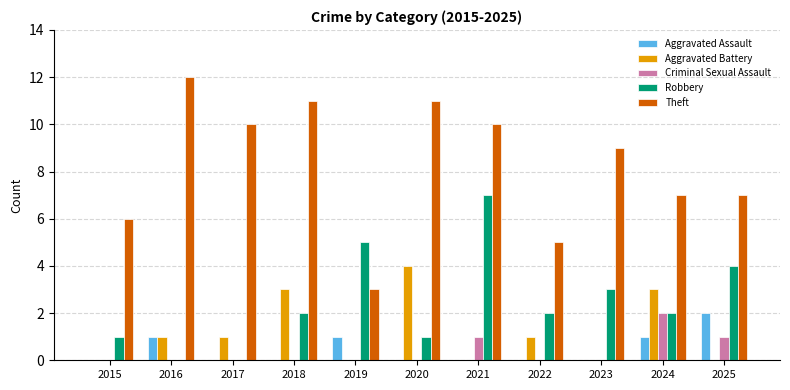

Reading right to left, list all the values displayed in this chart.

Aggravated Assault: 2025=2	2024=1	2023=0	2022=0	2021=0	2020=0	2019=1	2018=0	2017=0	2016=1	2015=0
Aggravated Battery: 2025=0	2024=3	2023=0	2022=1	2021=0	2020=4	2019=0	2018=3	2017=1	2016=1	2015=0
Criminal Sexual Assault: 2025=1	2024=2	2023=0	2022=0	2021=1	2020=0	2019=0	2018=0	2017=0	2016=0	2015=0
Robbery: 2025=4	2024=2	2023=3	2022=2	2021=7	2020=1	2019=5	2018=2	2017=0	2016=0	2015=1
Theft: 2025=7	2024=7	2023=9	2022=5	2021=10	2020=11	2019=3	2018=11	2017=10	2016=12	2015=6